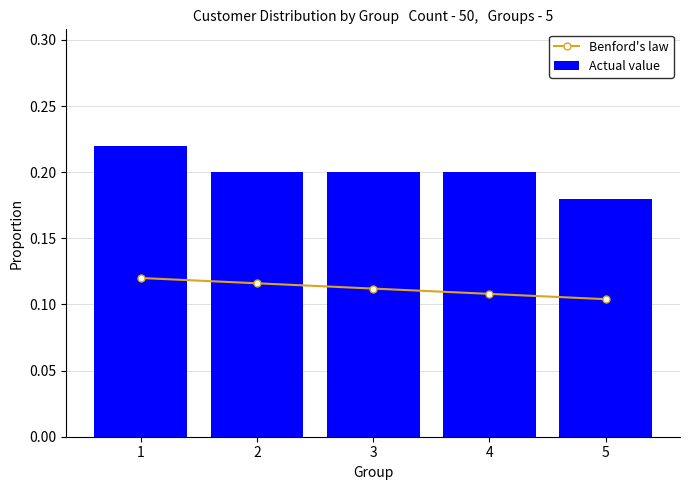

Is the value of Benford's law at 3 greater than the value of Actual value at 2?

No